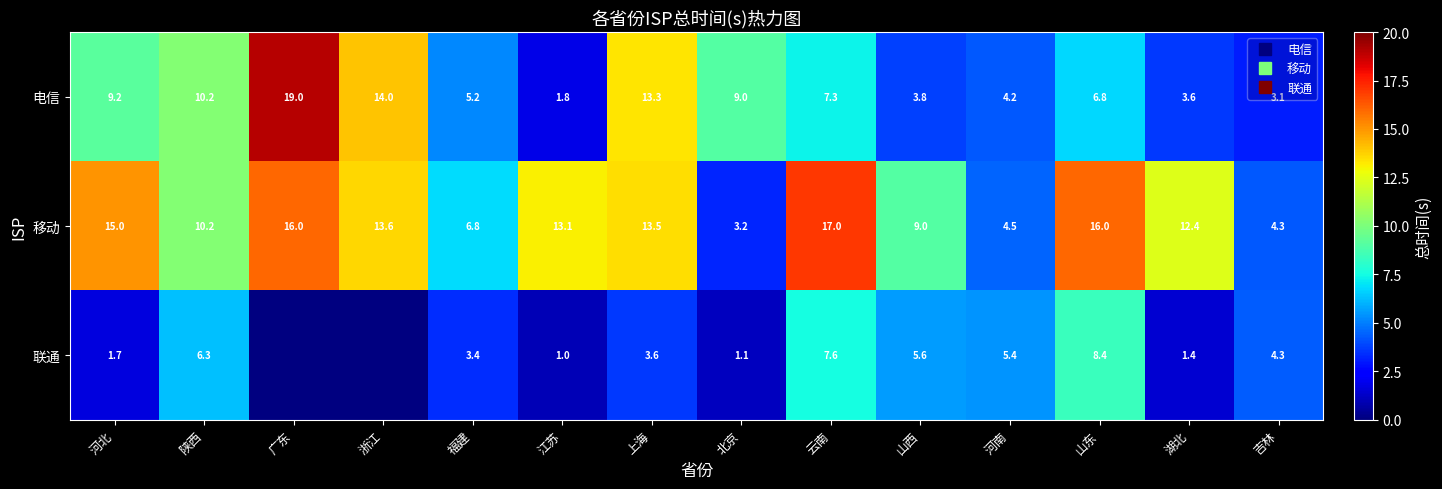

How many data points does each series have?

14